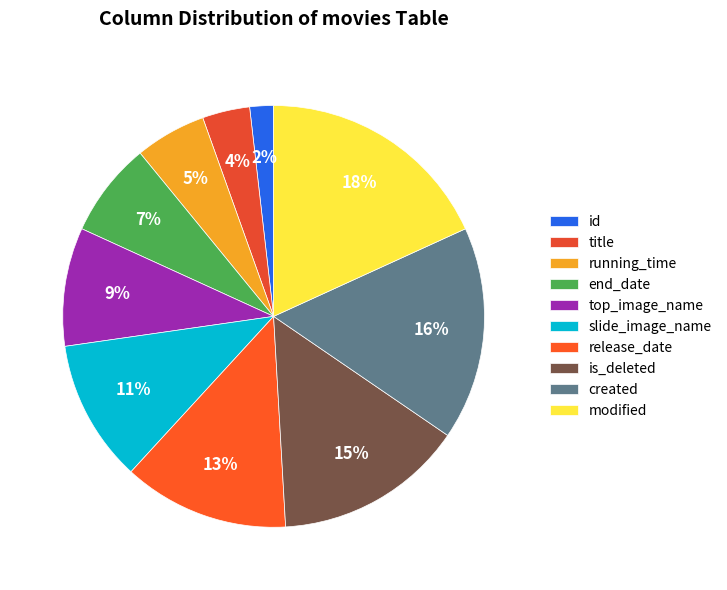

Is there any slice that represents more than half of the pie?

No